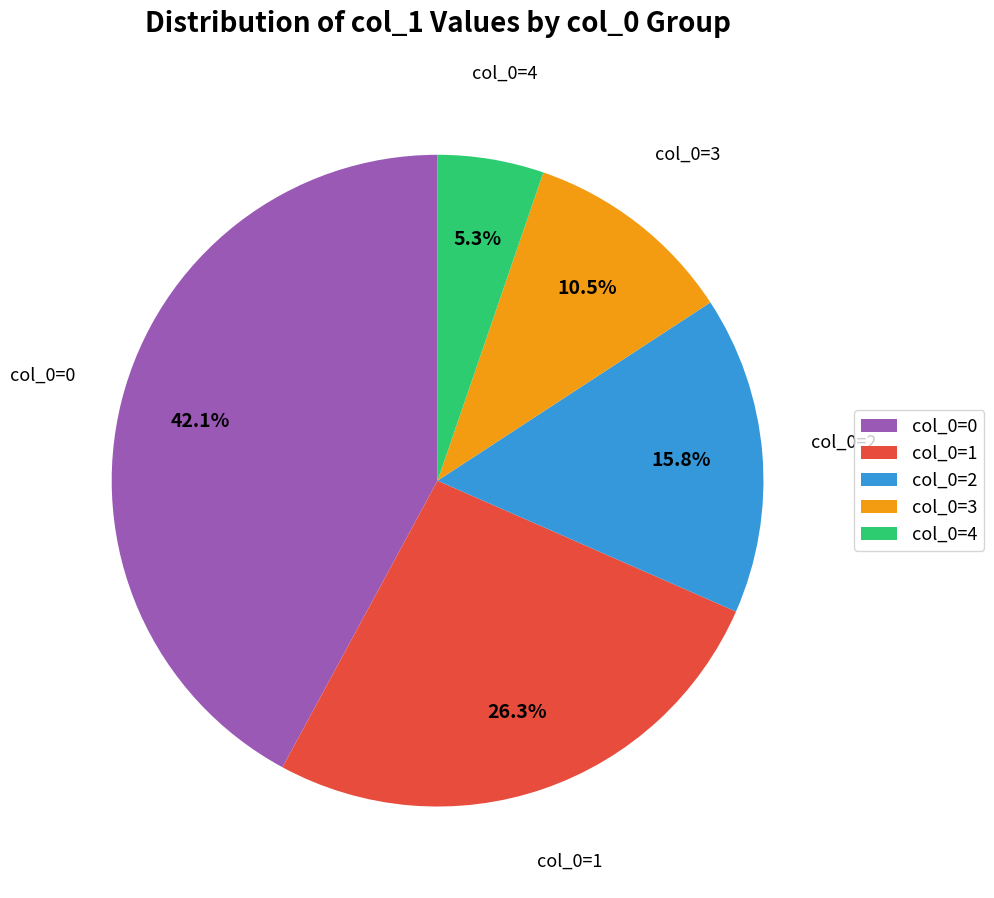

Rank the categories by value from lowest to highest.

col_0=4, col_0=3, col_0=2, col_0=1, col_0=0